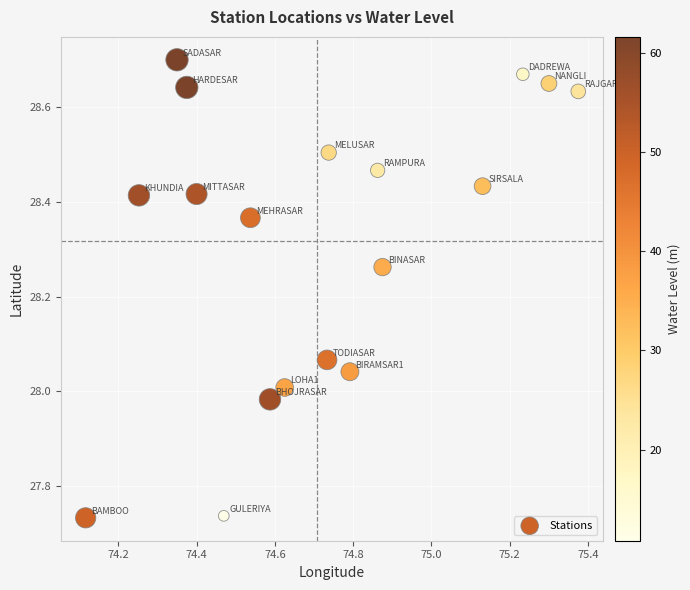

What is the range of X values (max minus min)?

1.3